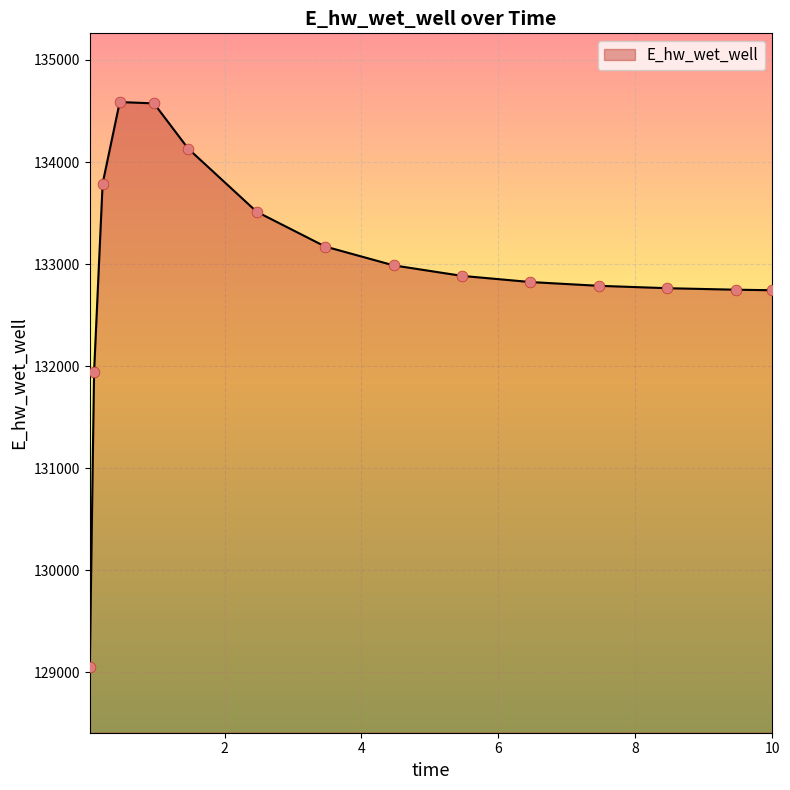

What is the minimum value shown in the chart?

129055.3